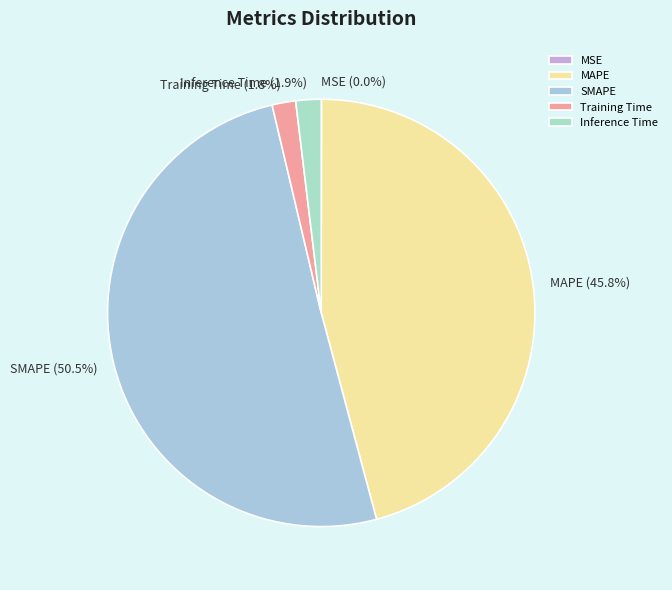

Which has a higher value, MAPE or SMAPE?

SMAPE